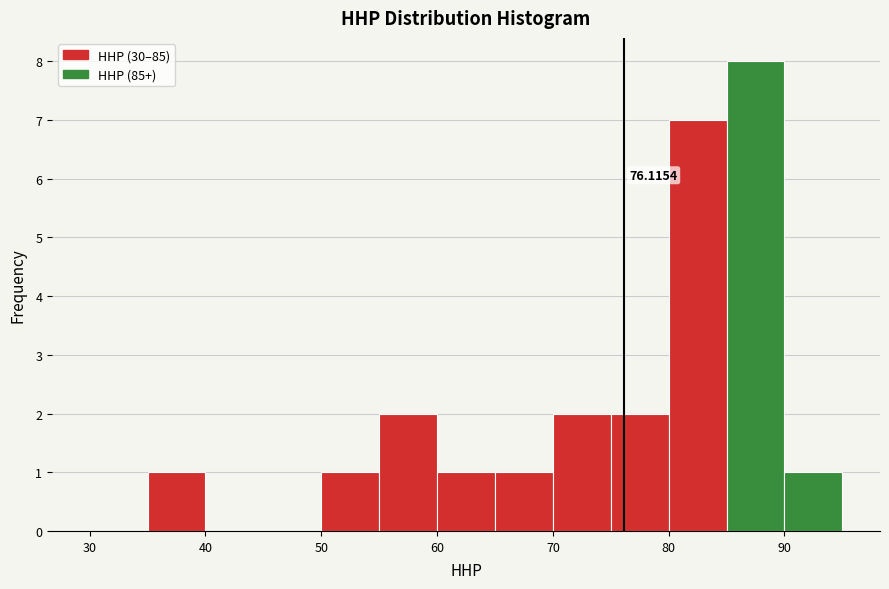

Which range on the x-axis has the tallest bar?

85 to 90